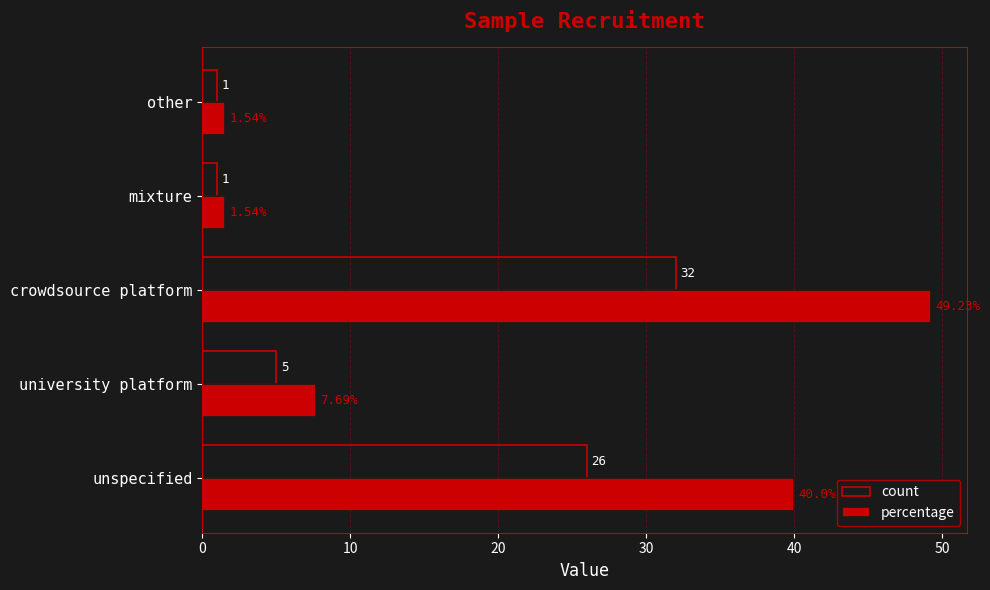

What is the difference between the maximum and minimum values in the count series?

31.0